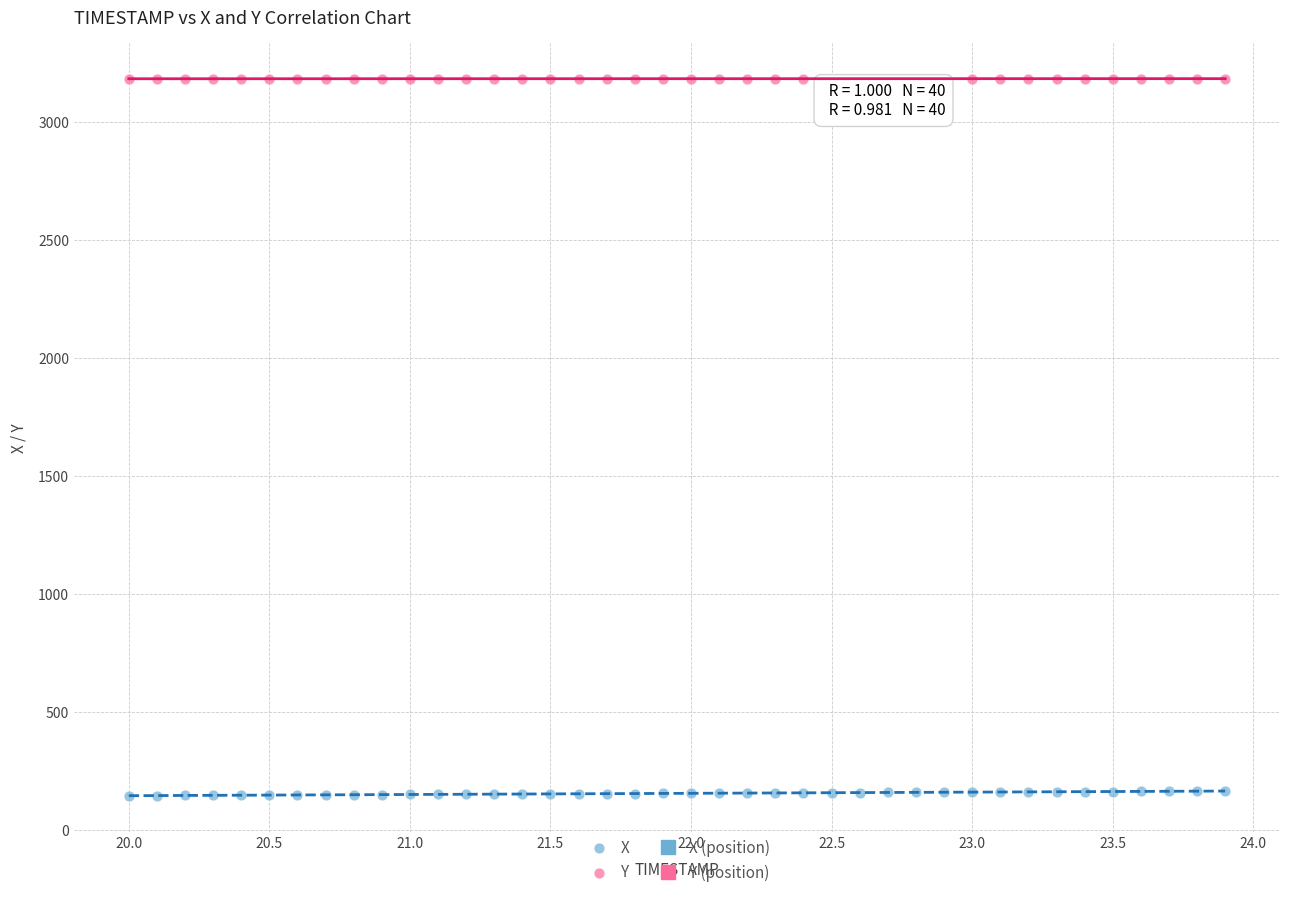

Across all data points, what is the range of X values (max minus min)?

3.9